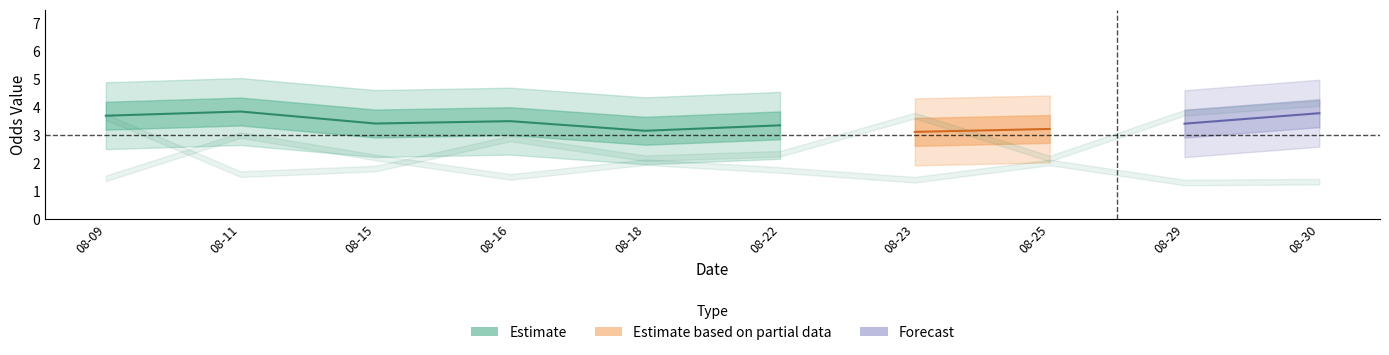

Does the chart have visible grid lines?

No